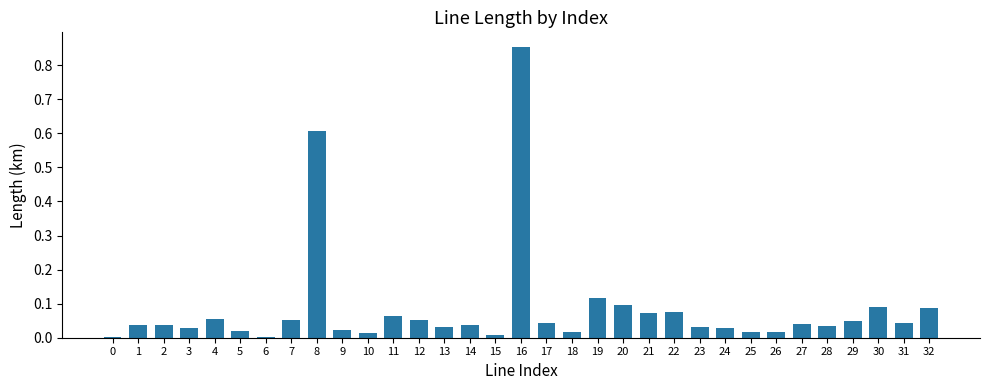

True or false: the data shows 0.1 at 12.

True